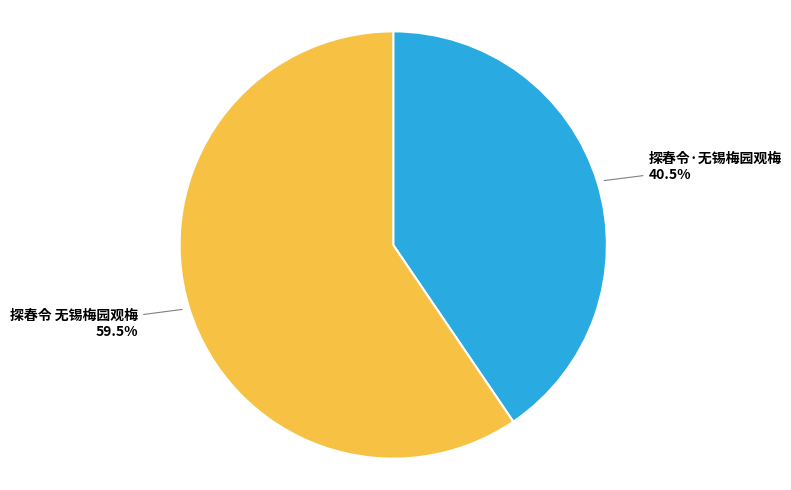

Is there any slice that represents more than half of the pie?

Yes